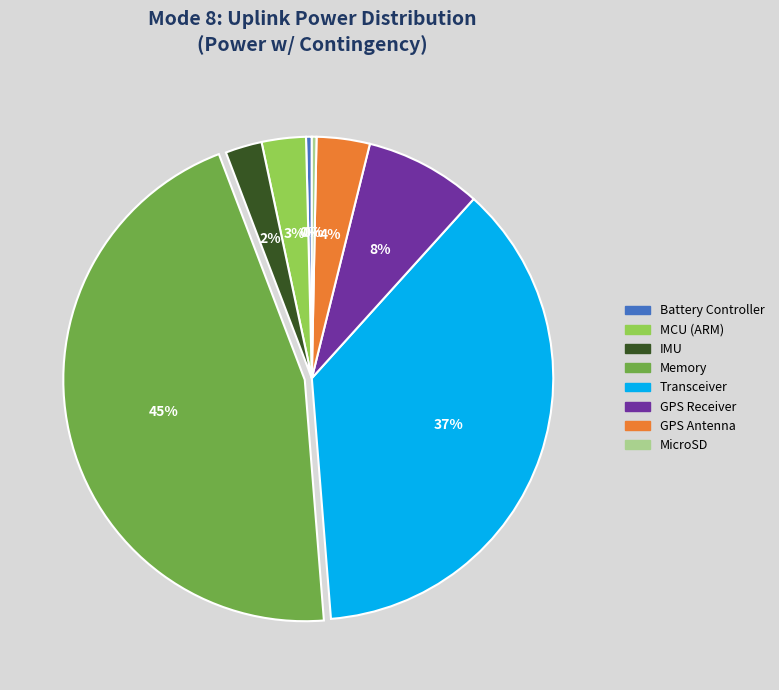

The MicroSD slice represents 0% of the pie. True or false?

True